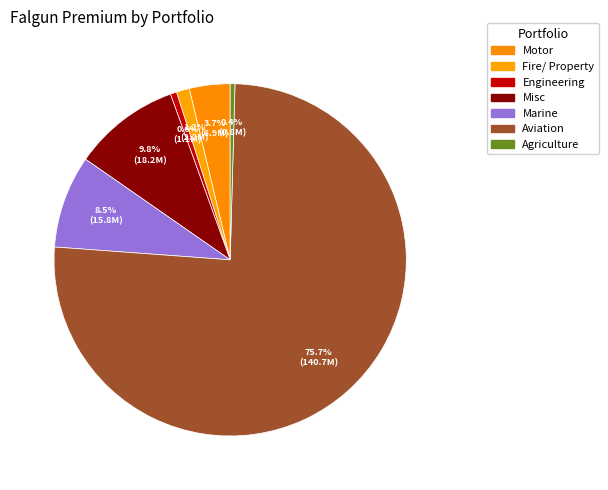

To the nearest percent, what is the average slice percentage?

14%